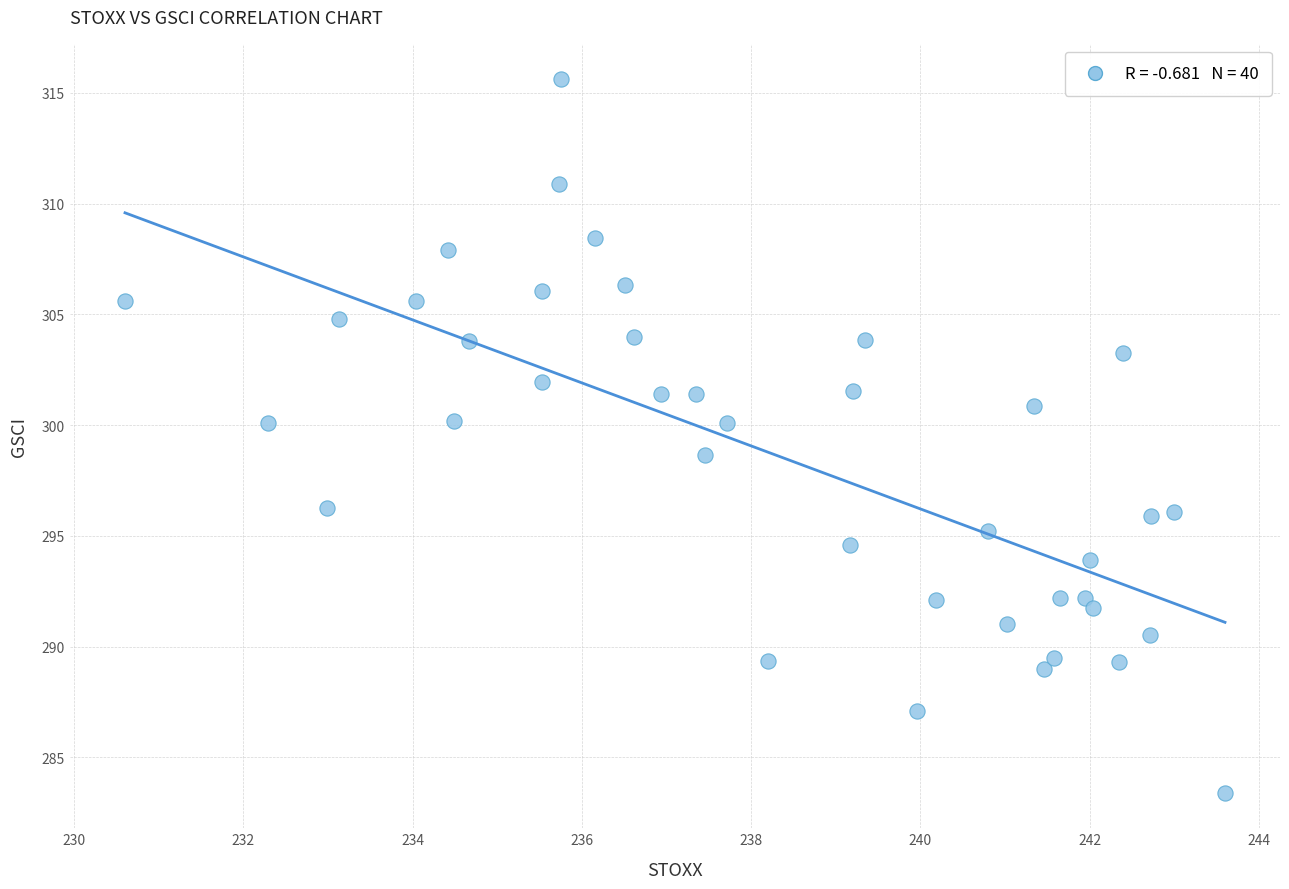

What is the range of Y values (max minus min)?

32.2